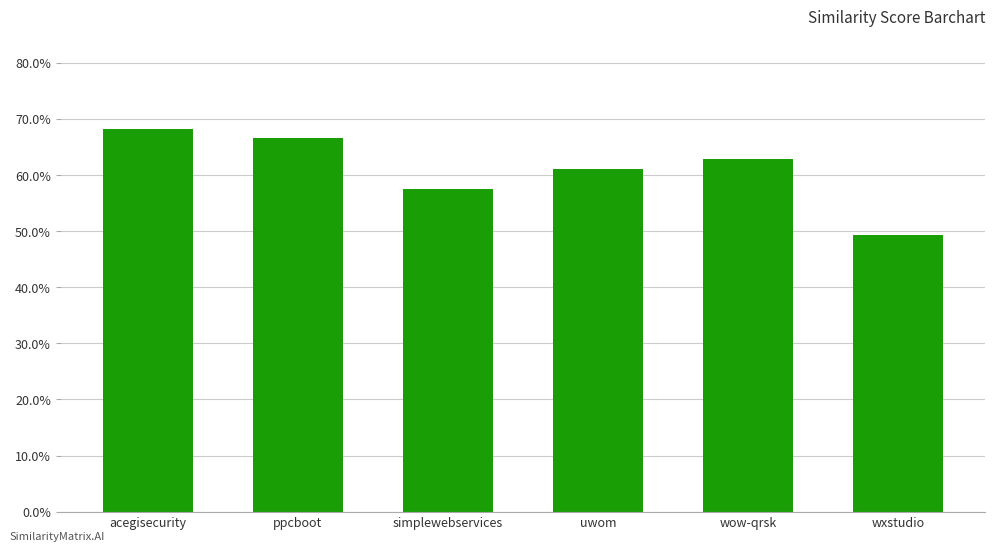

Rank the categories by value from highest to lowest.

acegisecurity, ppcboot, wow-qrsk, uwom, simplewebservices, wxstudio